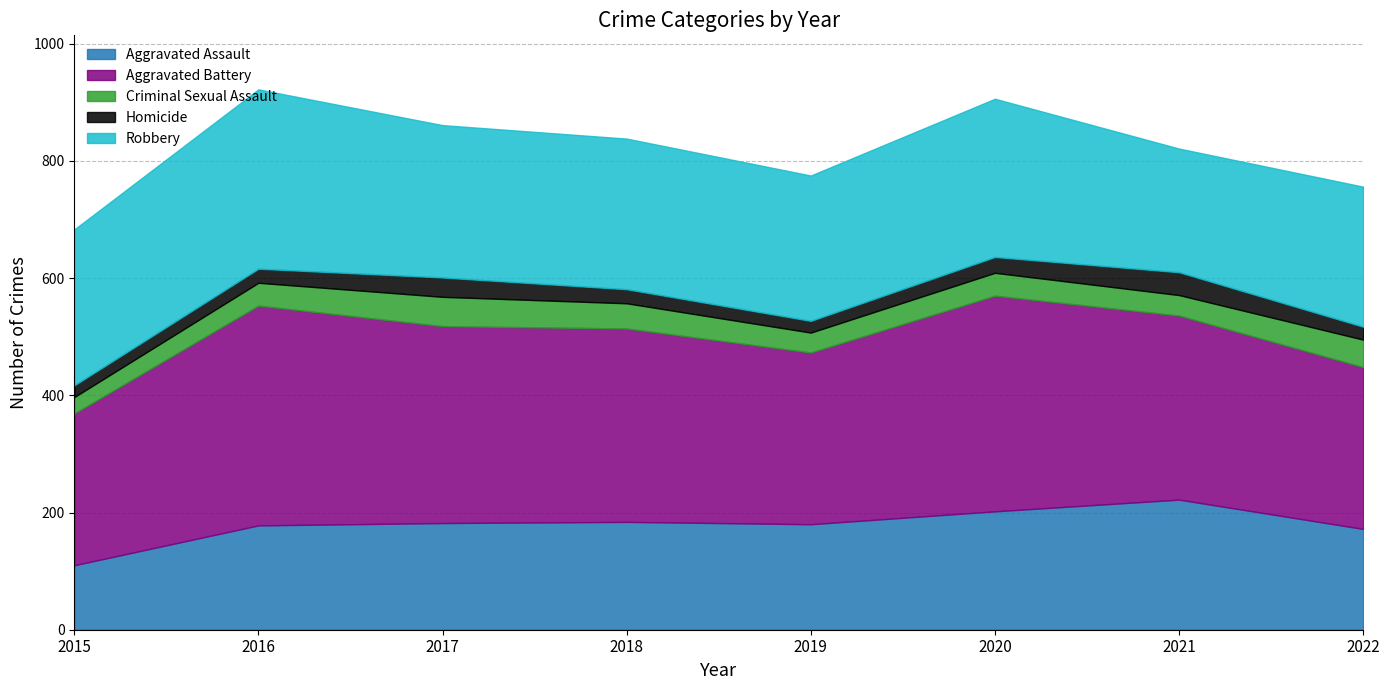

Which series has the largest total across all categories?

Aggravated Battery